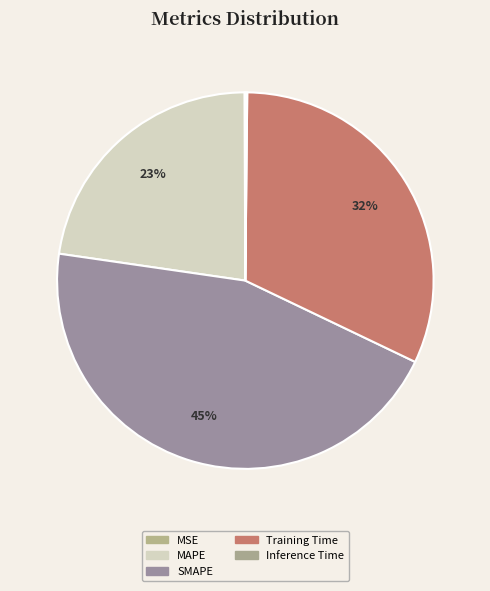

To the nearest percent, what is the difference between the largest and smallest slice percentages?

45%